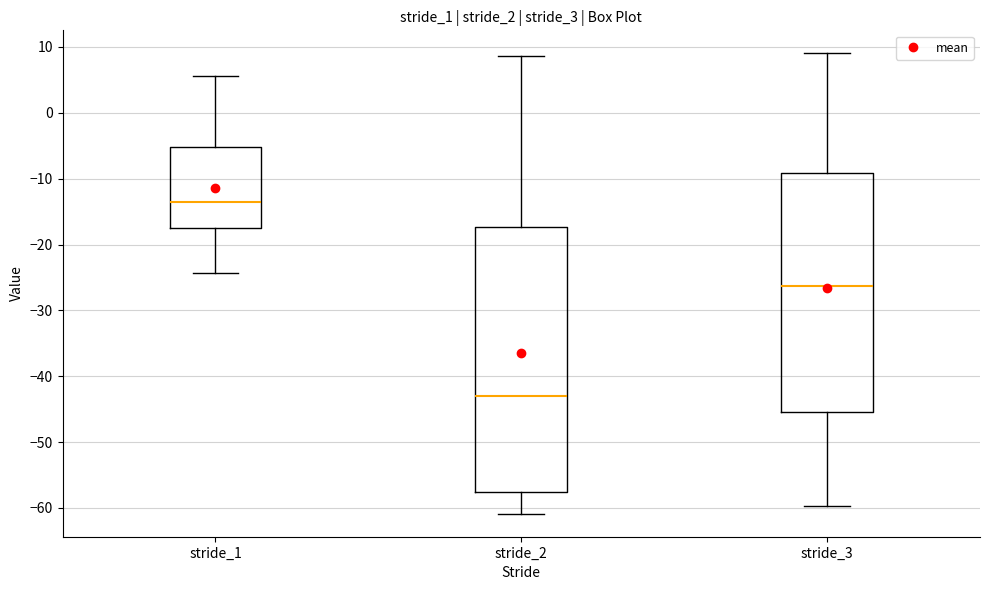

Reading left to right, transcribe this box plot: for each box, give where its median line is, the range the box spans, and where its two whiskers end, as read against the y-axis. The values are not printed on the chart, so give them approximately, as read against the axis.

stride_1: median -14, box -18 to -5, whiskers -24 to 6
stride_2: median -43, box -58 to -17, whiskers -61 to 9
stride_3: median -26, box -45 to -9, whiskers -60 to 9